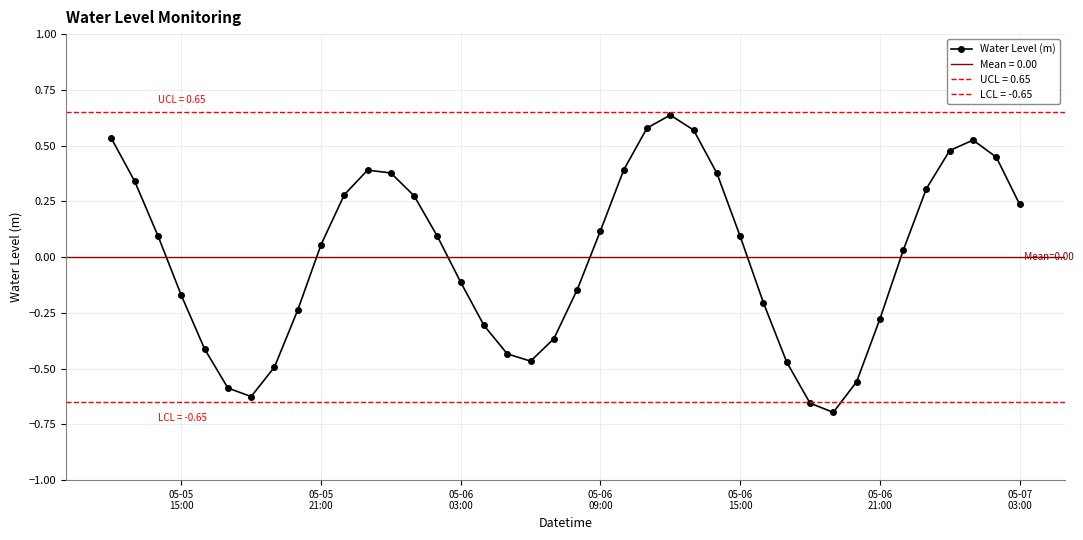

Reading left to right, extract all data points from this chart.

0.5	0.3	0.1	-0.2	-0.4	-0.6	-0.6	-0.5	-0.2	0.1	0.3	0.4	0.4	0.3	0.1	-0.1	-0.3	-0.4	-0.5	-0.4	-0.1	0.1	0.4	0.6	0.6	0.6	0.4	0.1	-0.2	-0.5	-0.7	-0.7	-0.6	-0.3	0.0	0.3	0.5	0.5	0.4	0.2